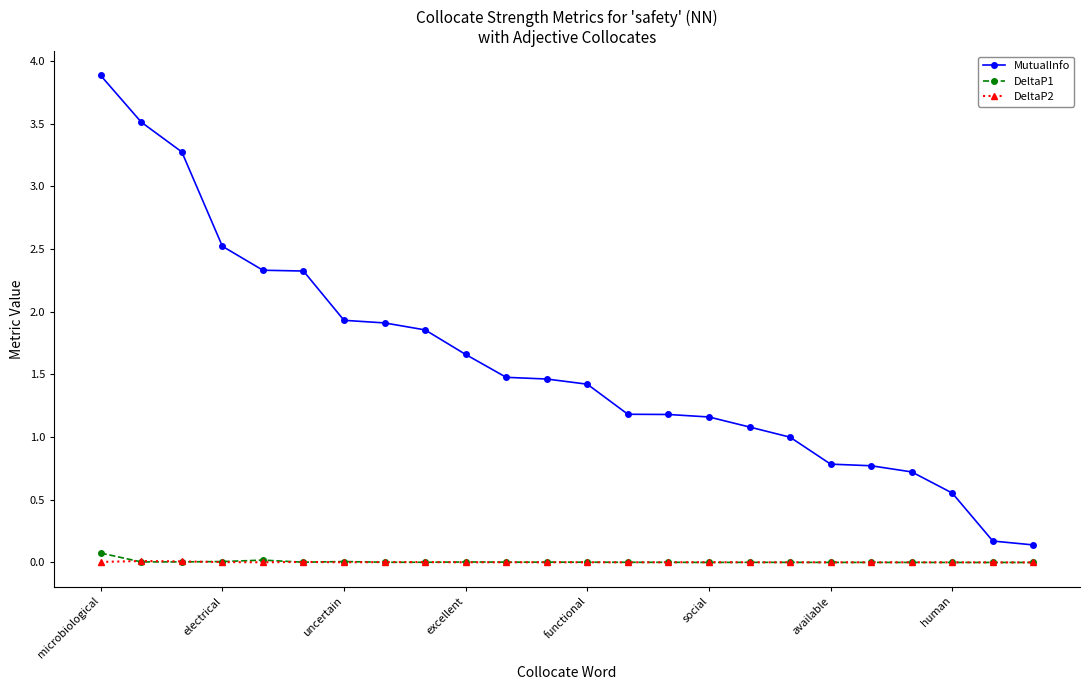

Which series has the largest range (max minus min)?

MutualInfo